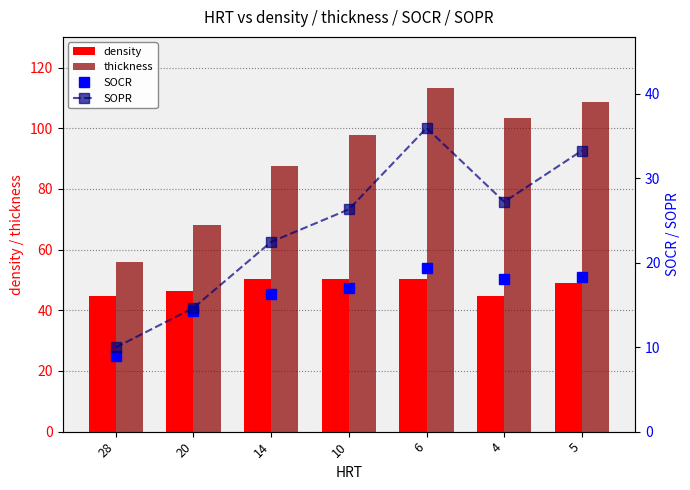

Reading left to right, extract all data points from this chart.

density: 28=44.6	20=46.4	14=50.1	10=50.2	6=50.2	4=44.6	5=49.0
thickness: 28=55.8	20=68.2	14=87.7	10=97.9	6=113.1	4=103.2	5=108.8
SOCR: 28=8.9	20=14.2	14=16.3	10=17.1	6=19.3	4=18.1	5=18.3
SOPR: 28=10.0	20=14.7	14=22.5	10=26.3	6=35.9	4=27.2	5=33.3